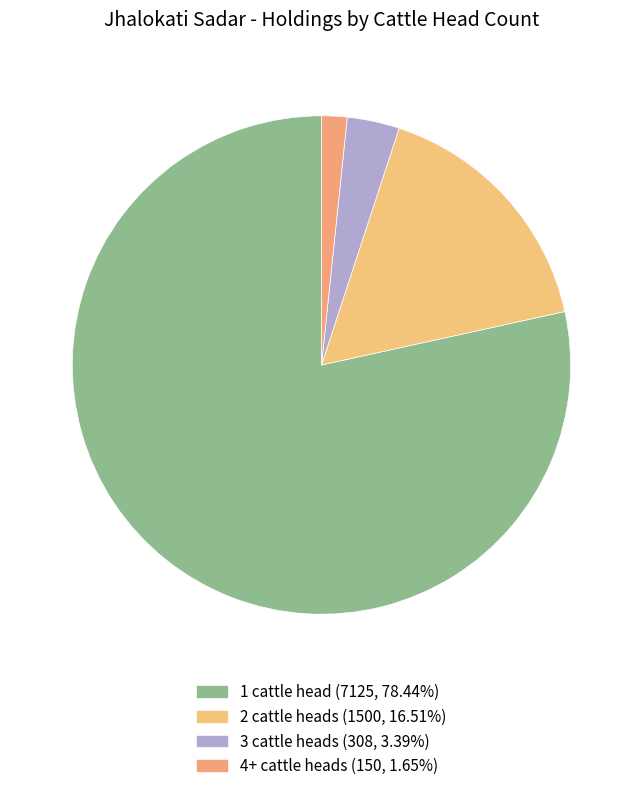

Rank the categories by value from lowest to highest.

4+ cattle heads (150), 3 cattle heads (308), 2 cattle heads (1500), 1 cattle head (7125)